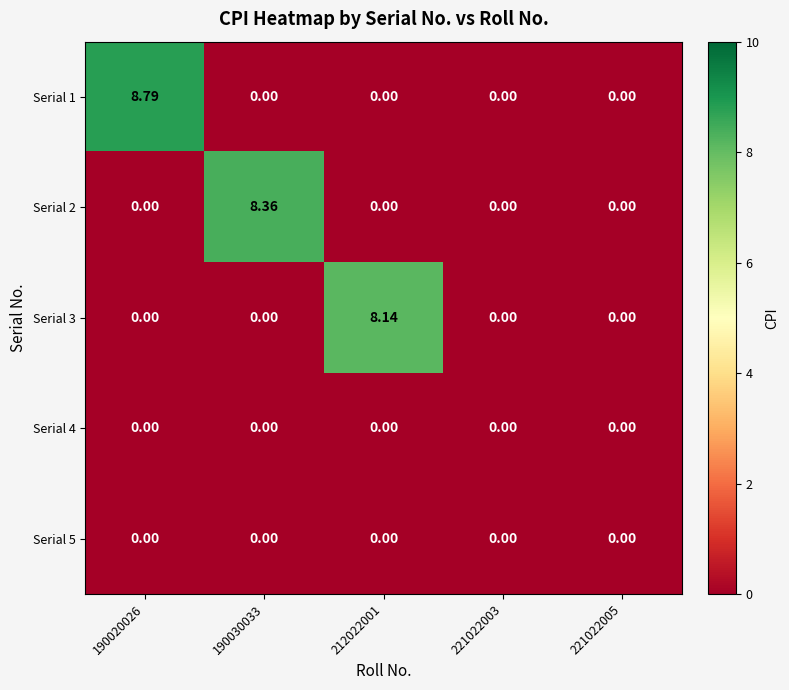

What is the total value across all series at 190030033?

8.4